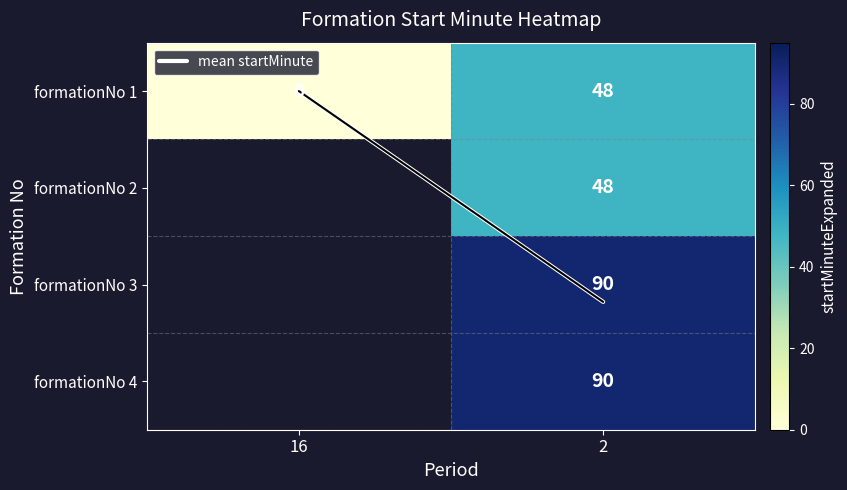

Which series has the largest total across all categories?

formationNo 3